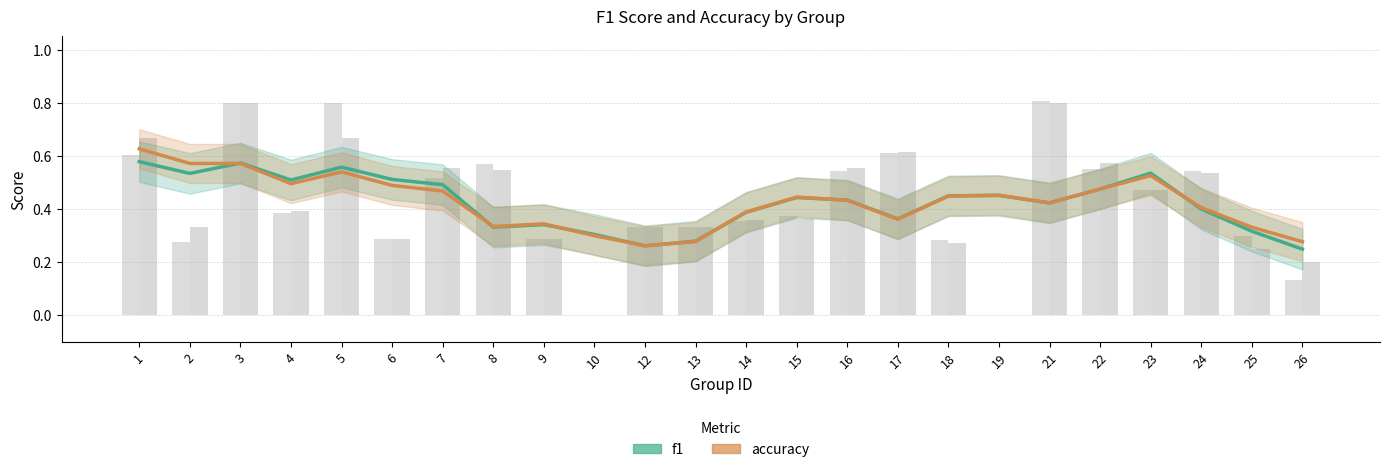

Reading left to right, transcribe all the data shown in this chart.

f1: 0.6	0.5	0.6	0.5	0.6	0.5	0.5	0.3	0.3	0.3	0.3	0.3	0.4	0.4	0.4	0.4	0.4	0.5	0.4	0.5	0.5	0.4	0.3	0.2
accuracy: 0.6	0.6	0.6	0.5	0.5	0.5	0.5	0.3	0.3	0.3	0.3	0.3	0.4	0.4	0.4	0.4	0.4	0.5	0.4	0.5	0.5	0.4	0.3	0.3